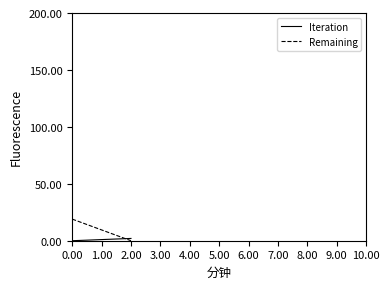

How many Iteration values are between 0 and 2?

2